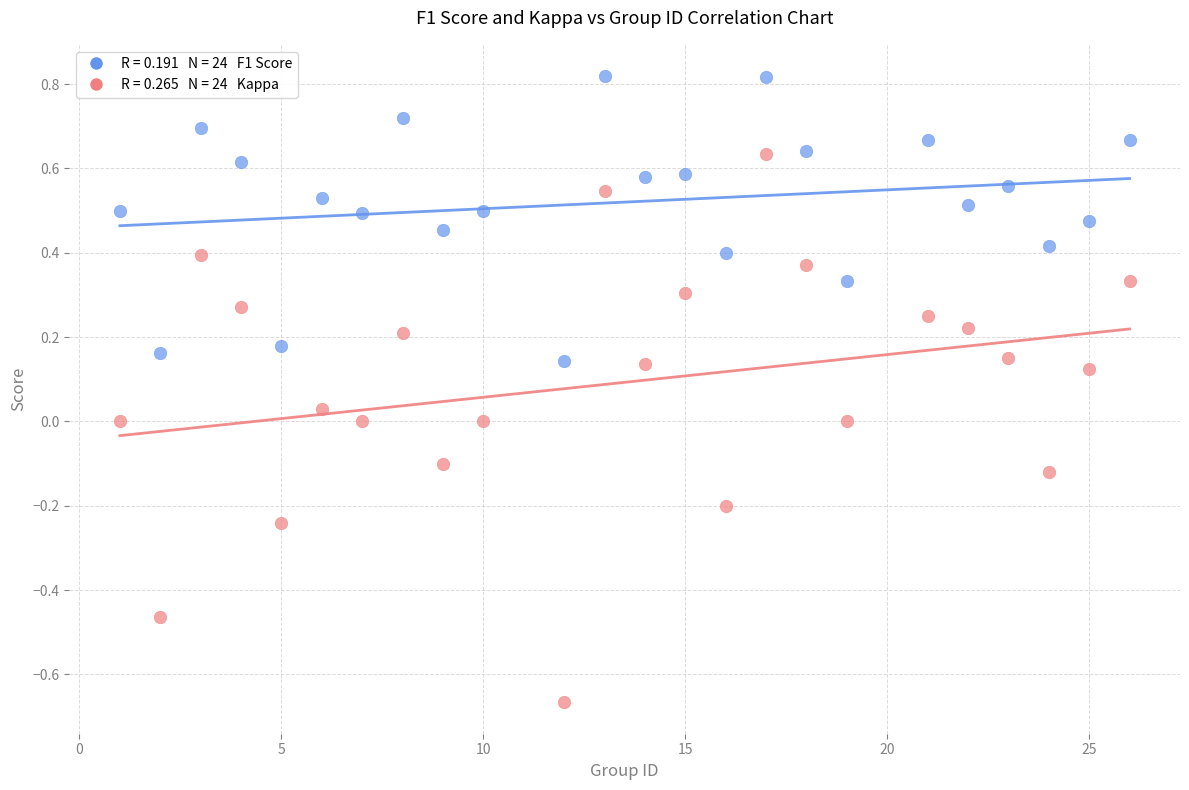

Across all data points, what is the range of X values (max minus min)?

25.0